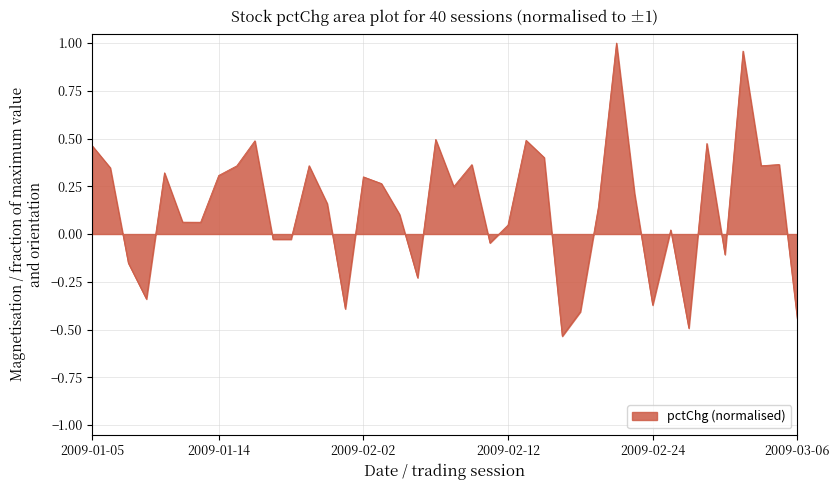

What is the difference between the maximum and minimum values?

1.5